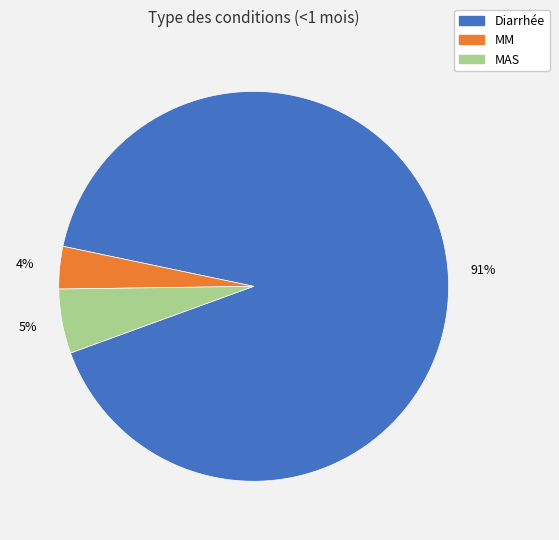

Which category accounts for the majority?

Diarrhée